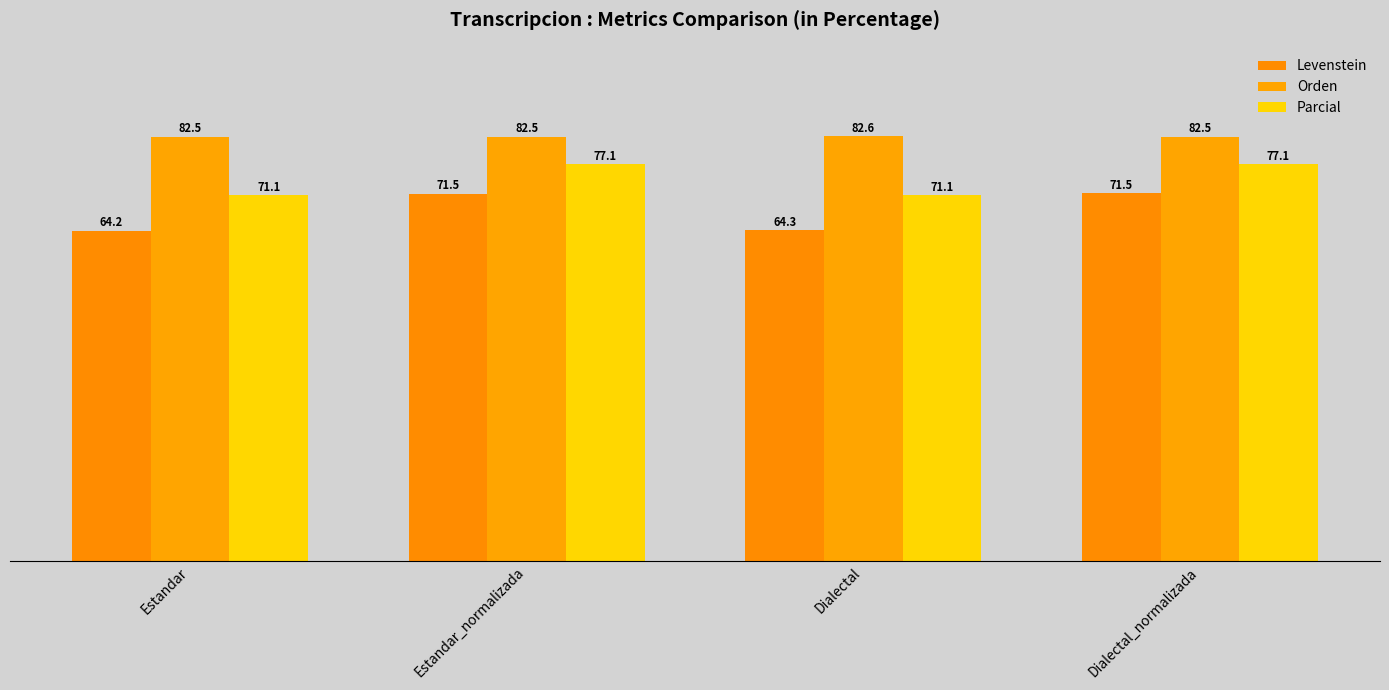

How many categories are shown in the chart?

4